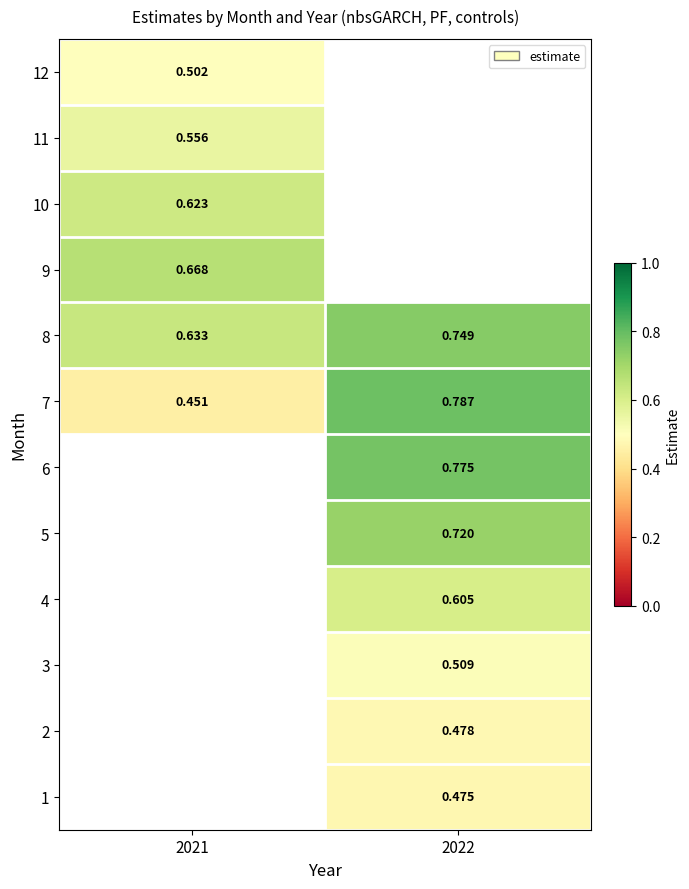

Is the value of 8 at 2022 greater than the value of 2 at 2022?

Yes